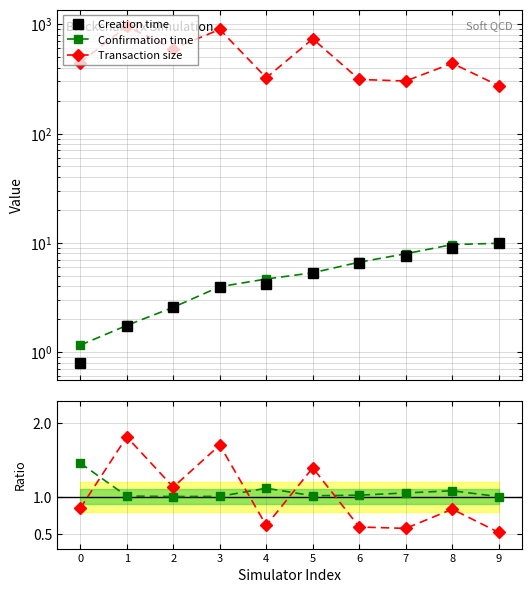

What value does the TxSize/Mean ratio series have at 5?

1.4